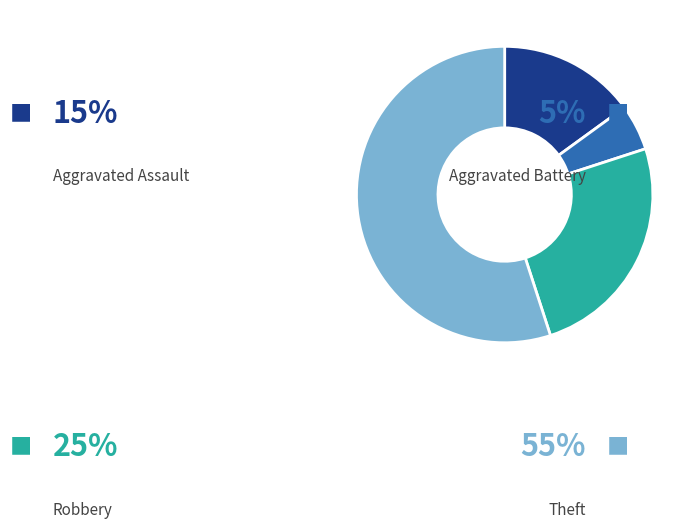

How much of the chart is everything except Aggravated Battery?

95.0%